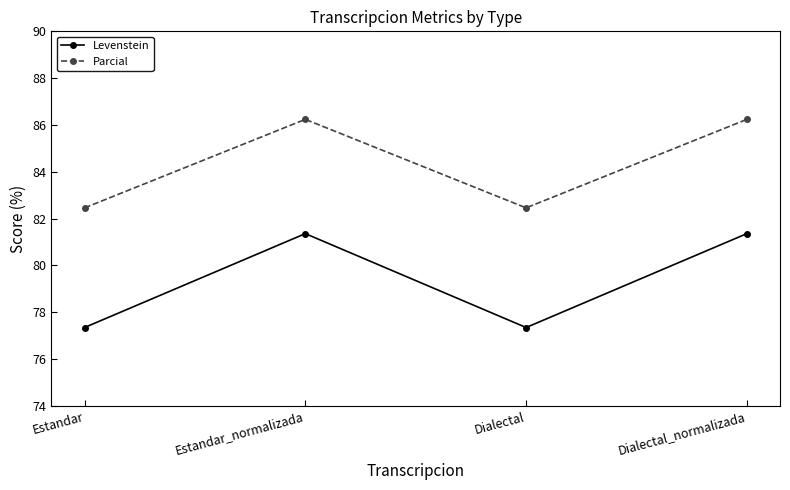

Reading right to left, what are all the values shown in this chart?

Levenstein: Dialectal_normalizada=81.4	Dialectal=77.3	Estandar_normalizada=81.4	Estandar=77.3
Parcial: Dialectal_normalizada=86.2	Dialectal=82.5	Estandar_normalizada=86.2	Estandar=82.5